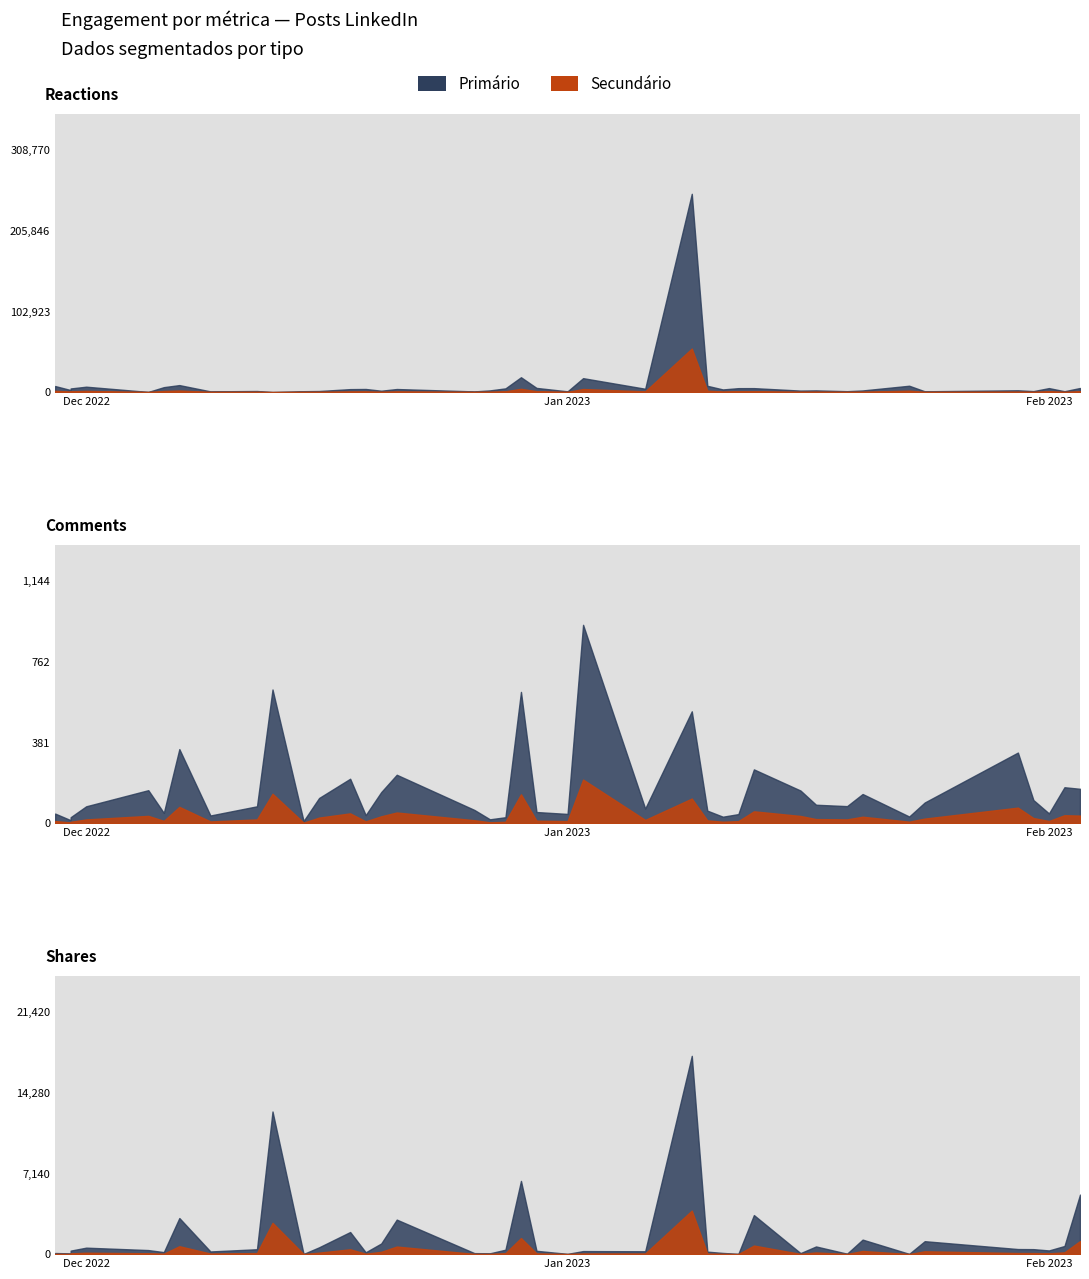

Where is the first local minimum for shares?

2